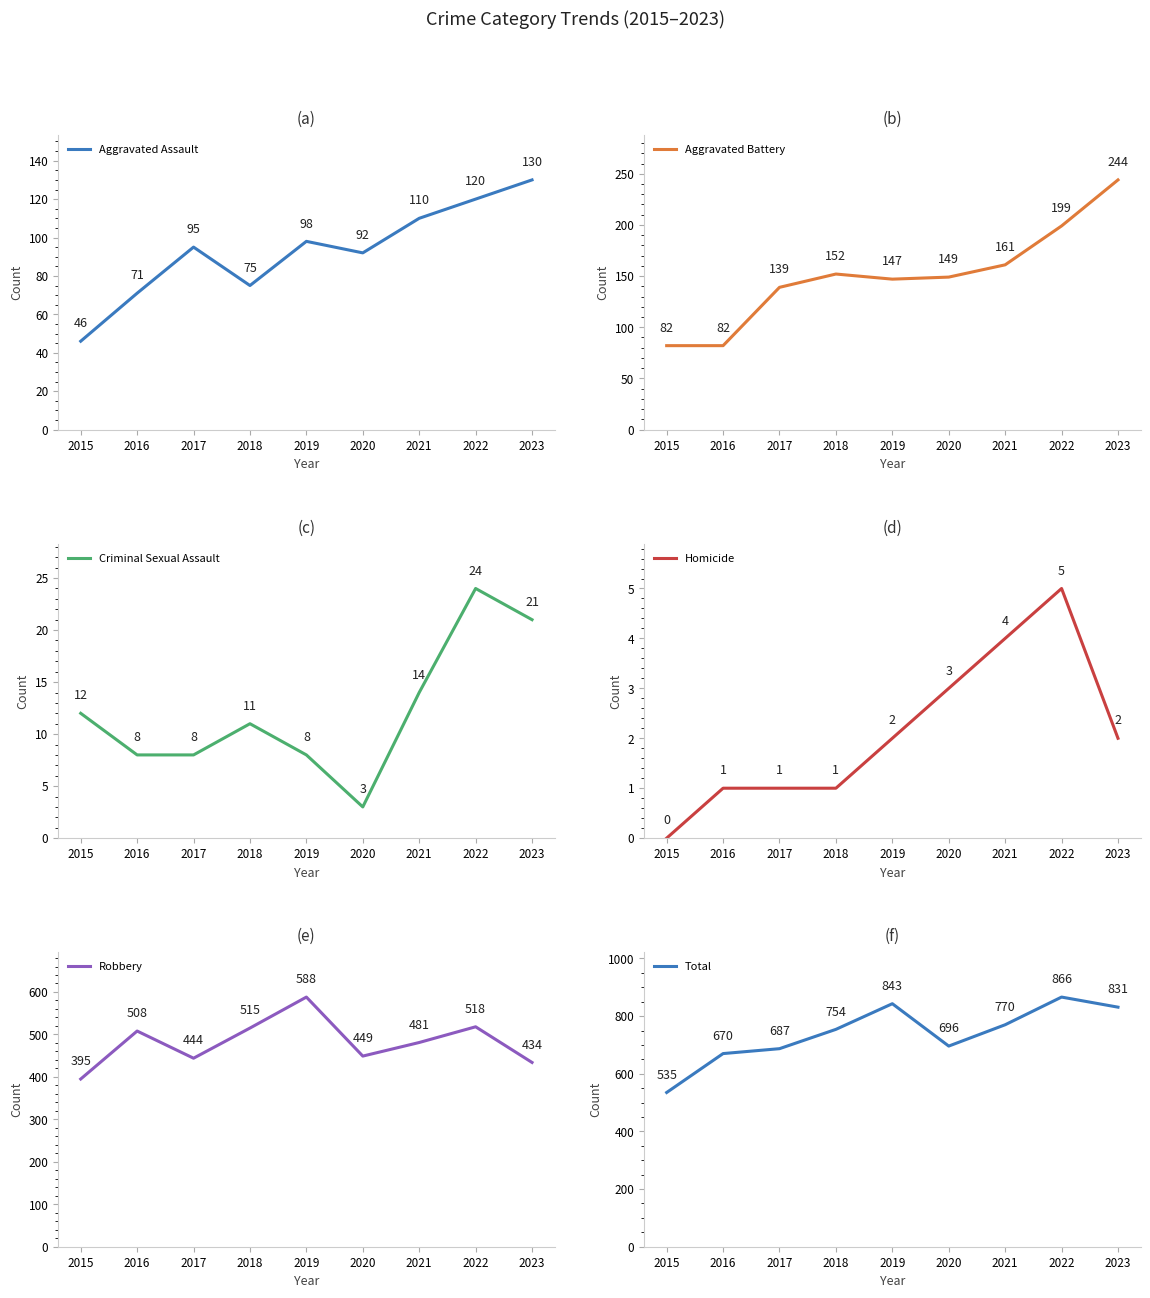

Rank the categories by Aggravated Battery value from lowest to highest.

2015, 2016, 2017, 2019, 2020, 2018, 2021, 2022, 2023